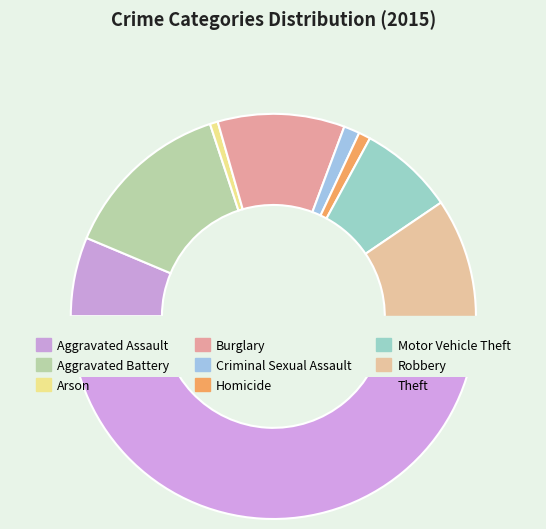

To the nearest percent, what is the combined percentage of Aggravated Battery and Homicide?

15%